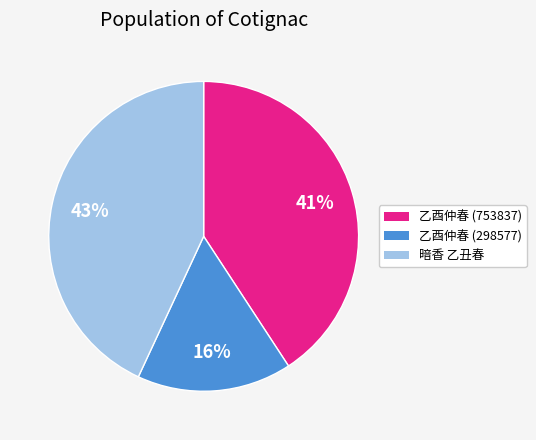

Is there any slice that represents more than half of the pie?

No